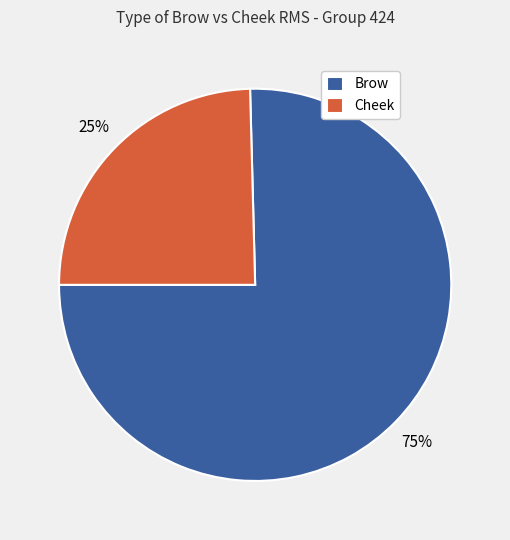

To the nearest percent, what portion does Cheek represent?

25%